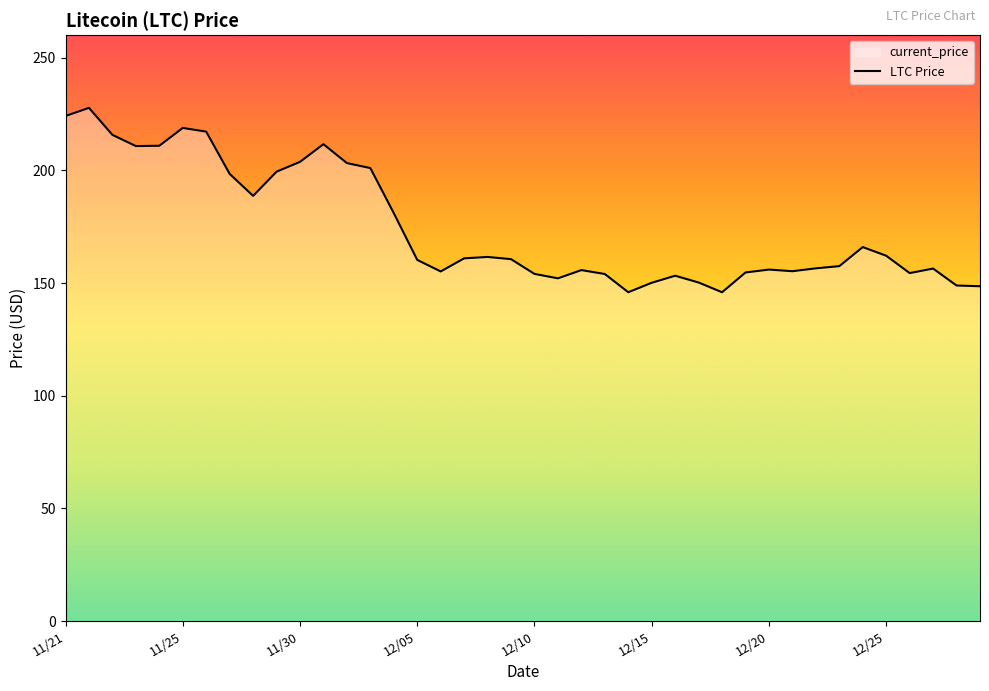

What is the difference between the maximum and minimum values?

81.8